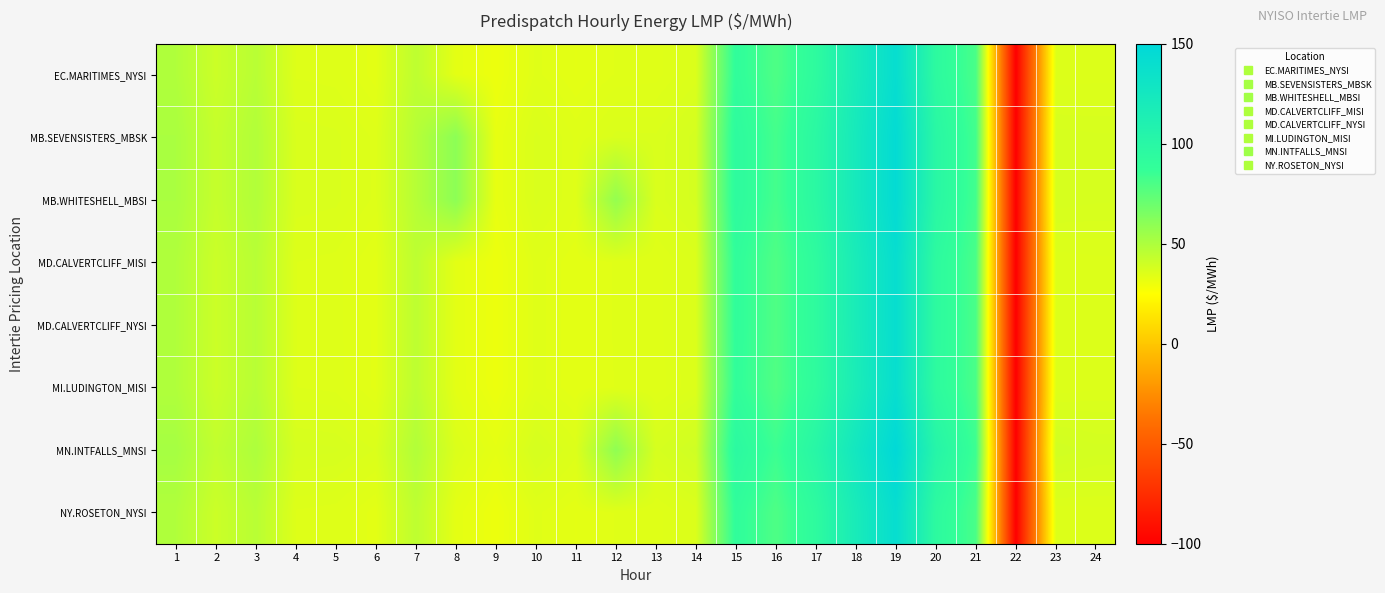

At 22, list the series in order from largest to smallest.

EC.MARITIMES_NYSI, MB.SEVENSISTERS_MBSK, MB.WHITESHELL_MBSI, MD.CALVERTCLIFF_MISI, MD.CALVERTCLIFF_NYSI, MI.LUDINGTON_MISI, MN.INTFALLS_MNSI, NY.ROSETON_NYSI